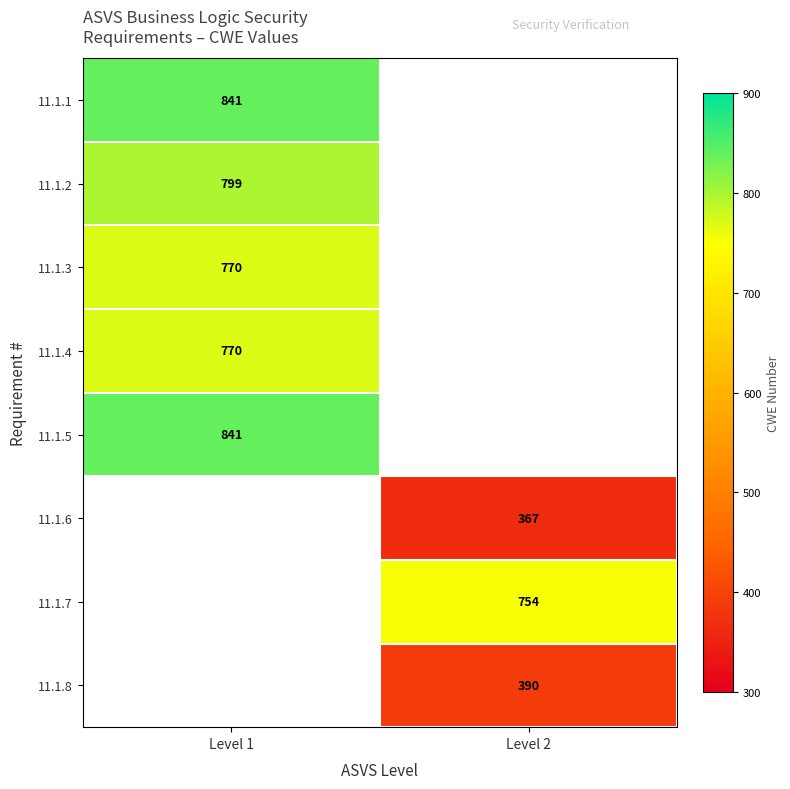

True or false: 11.1.1 has a value of 463 at Level 1.

False